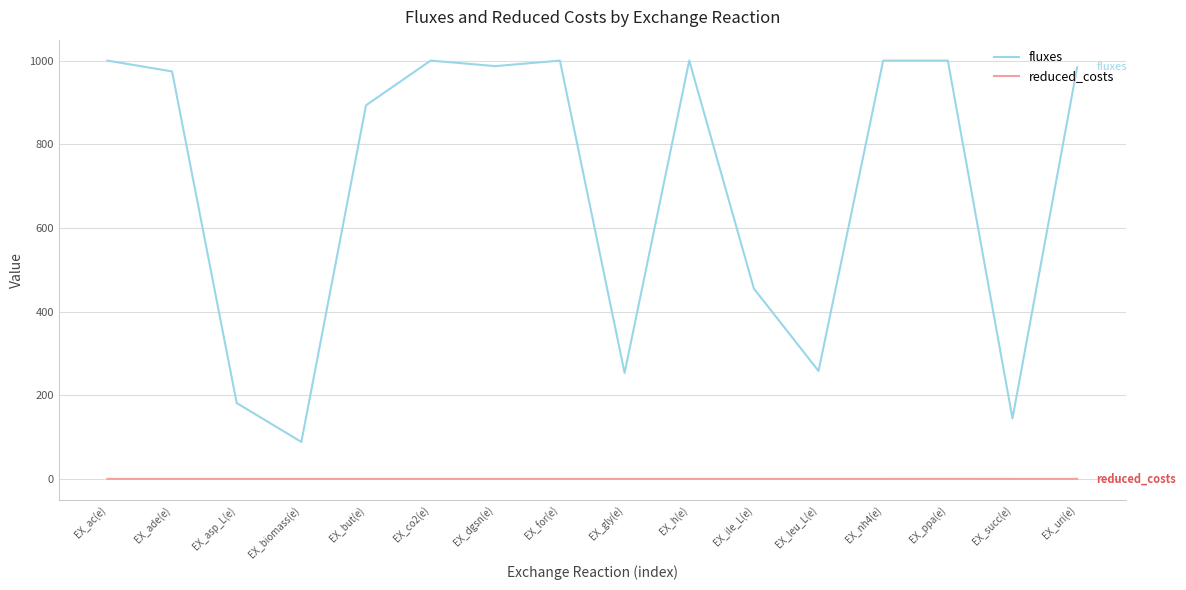

Rank the series at EX_but(e) from highest to lowest value.

fluxes, reduced_costs